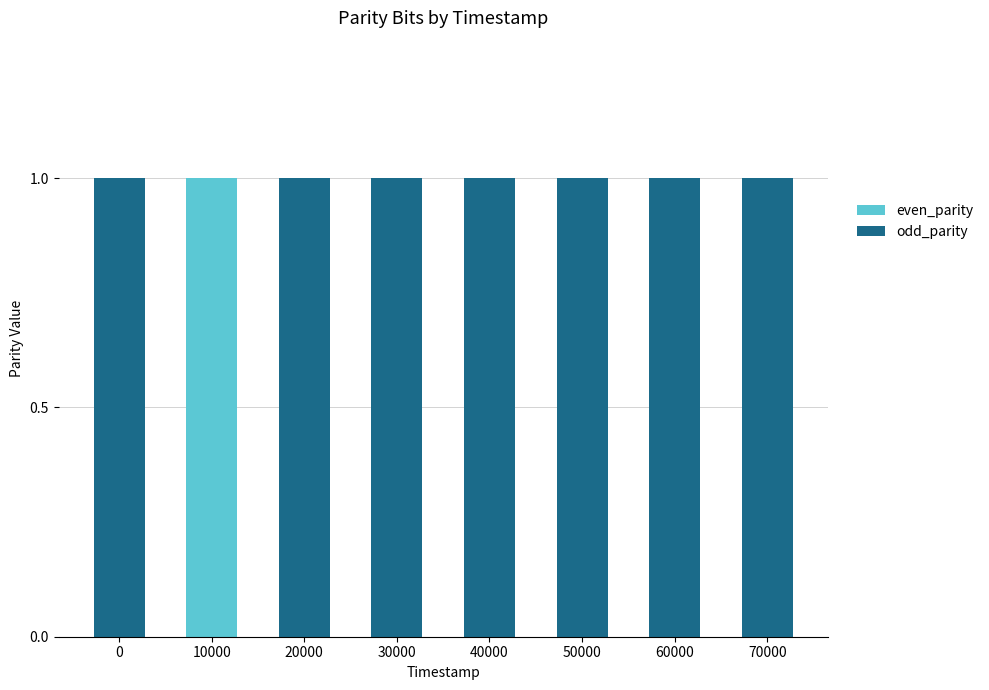

At which label does even_parity reach its peak?

10000